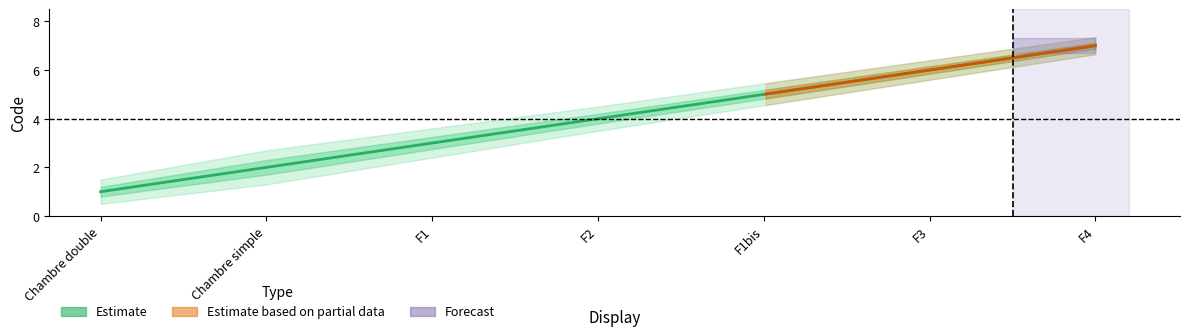

True or false: Estimate_mid and Estimate intersect in this chart.

False